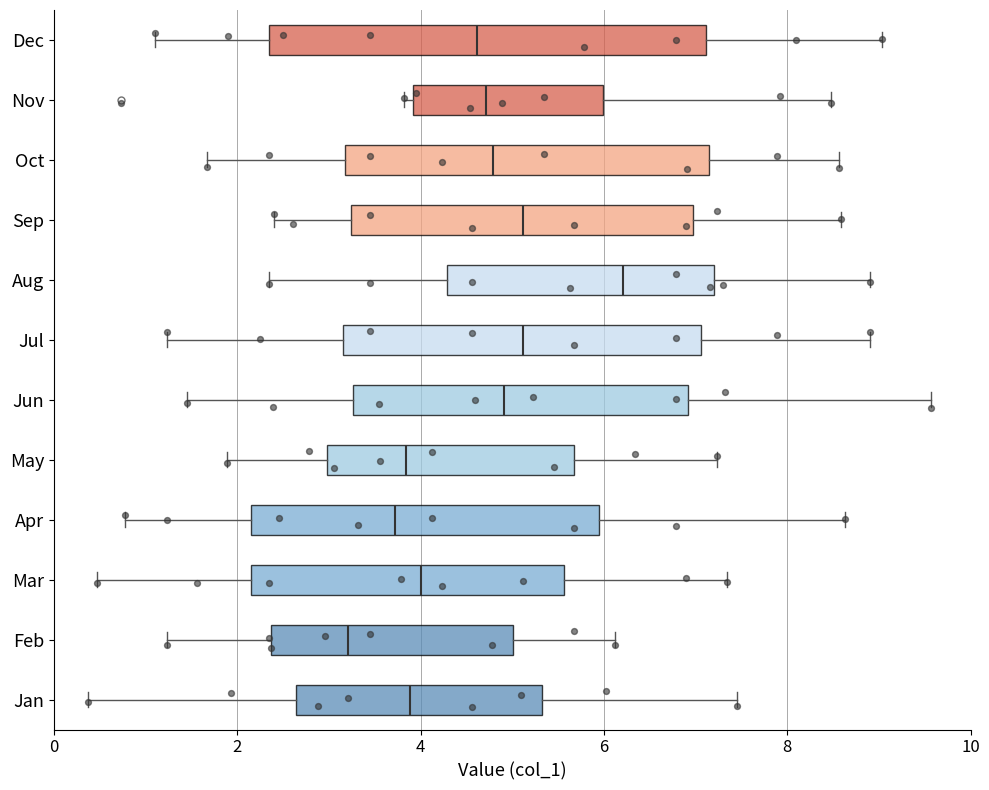

Where is the left edge of the box for Nov on the x-axis? The values are not printed on the chart, so give them approximately, as read against the axis.

4.0